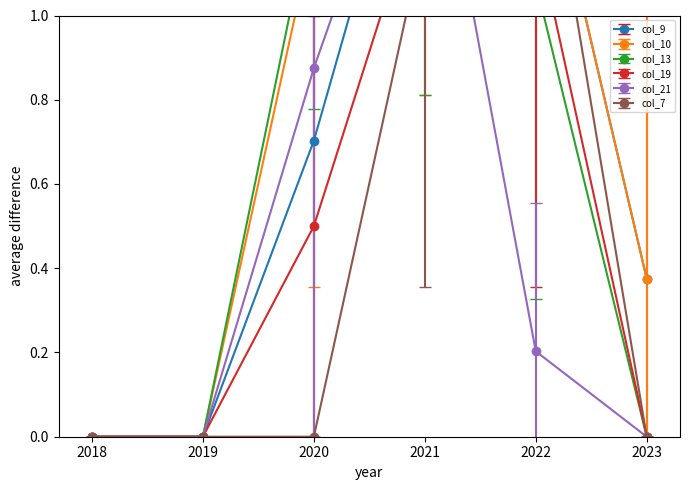

Where is the first local maximum for col_13?

11